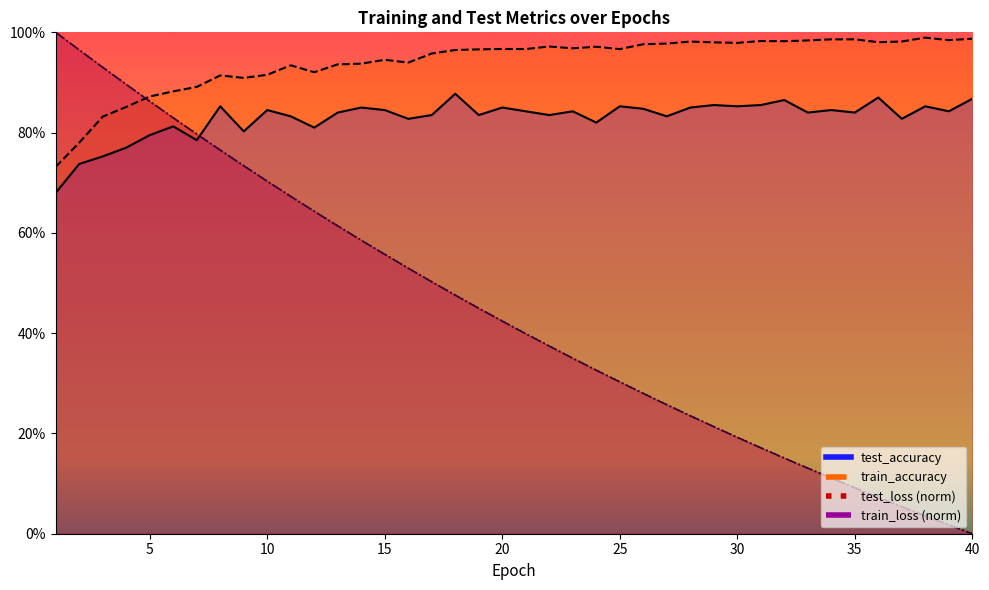

What is the highest value of the train_loss series?

1.0